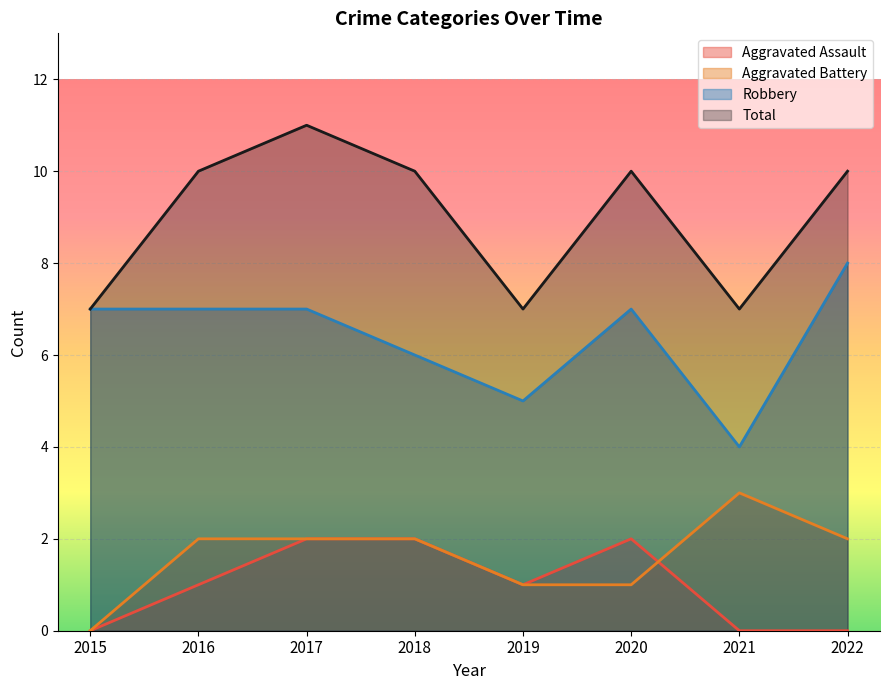

Which series has the widest spread of values?

Robbery